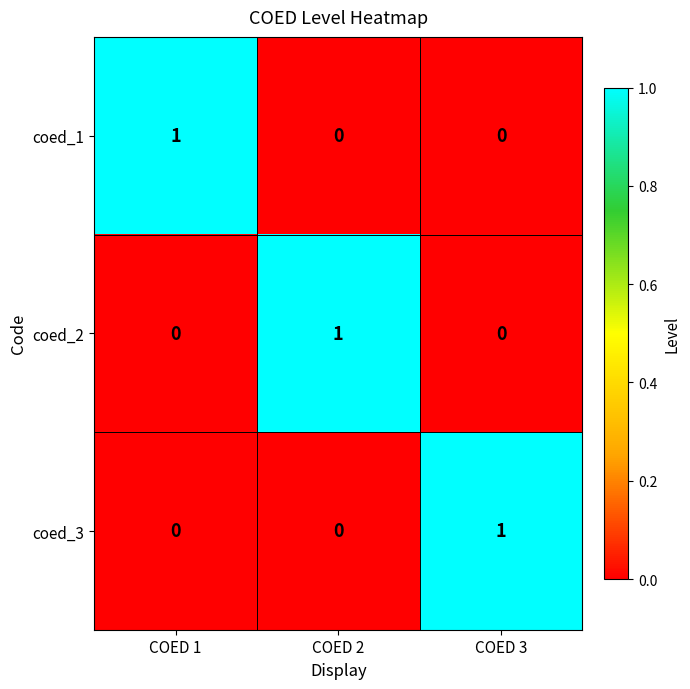

Is it true that coed_1 equals 0 at COED 3?

True